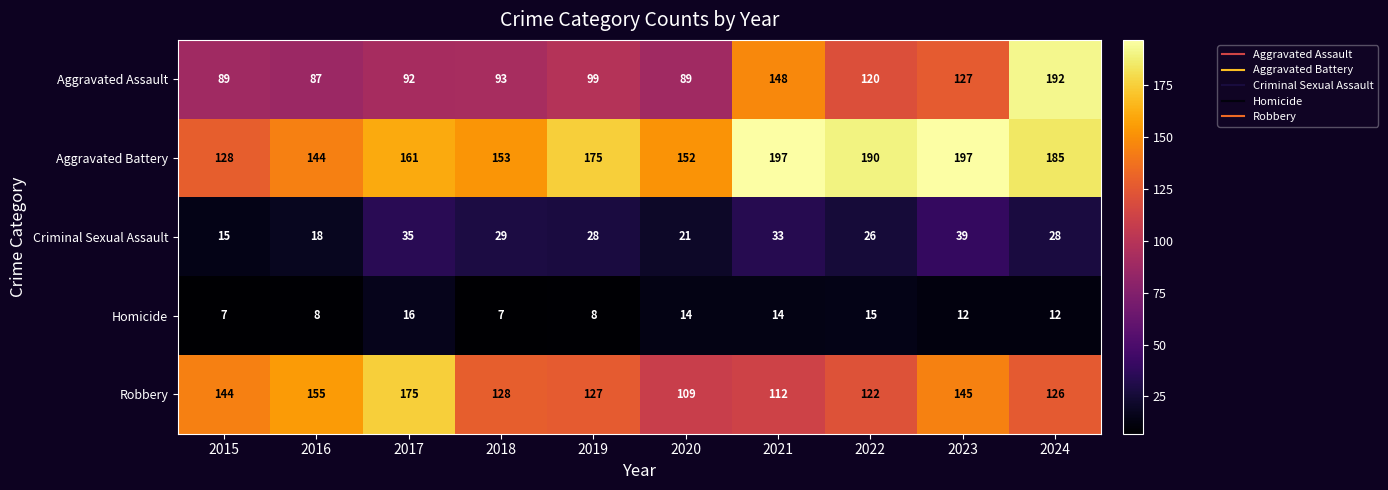

Which series has the widest spread of values?

Aggravated Assault